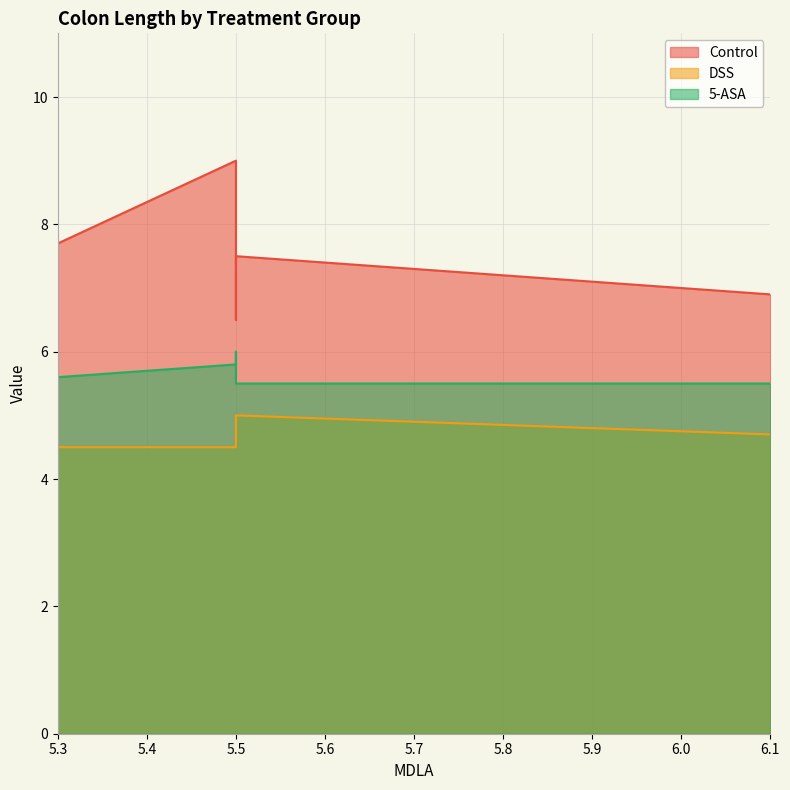

Rank the categories by 5-ASA value from highest to lowest.

5.5, 5.5, 5.3, 6.1, 5.5, 5.5